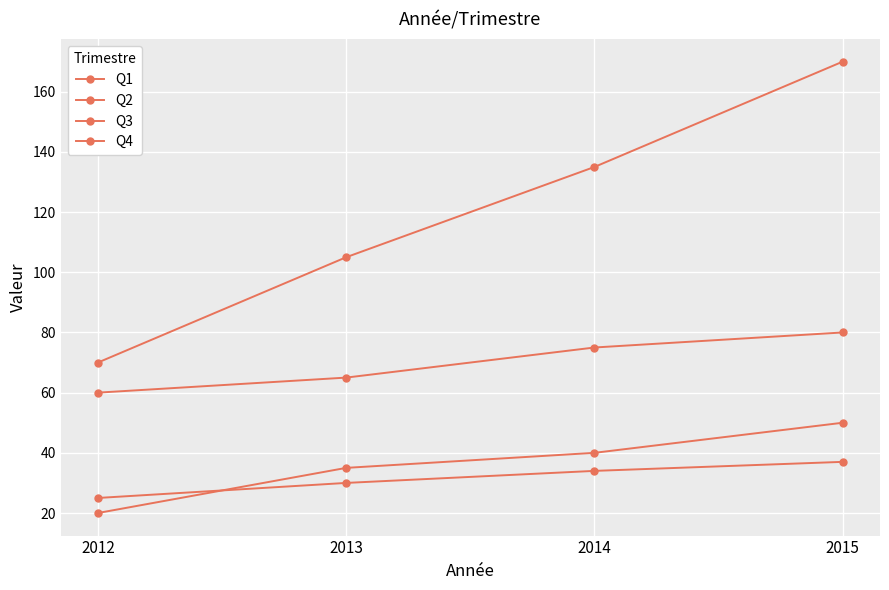

True or false: Q4 has a value of 70 at 2012.

True